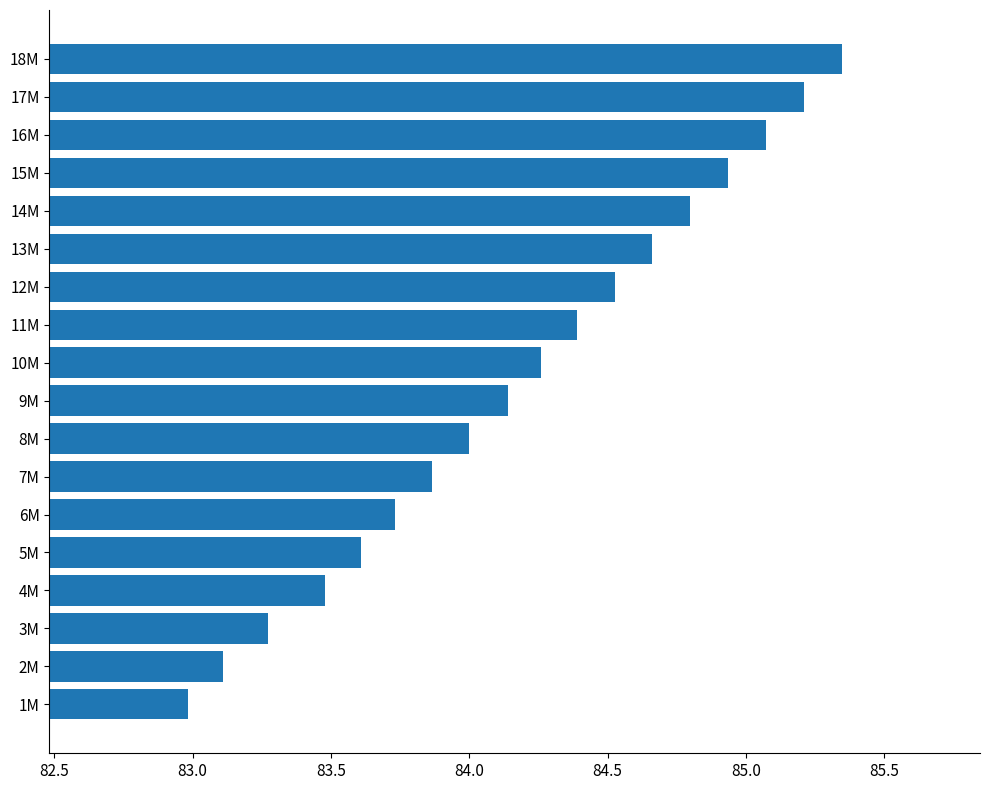

Between 15M and 4M, which is larger?

15M